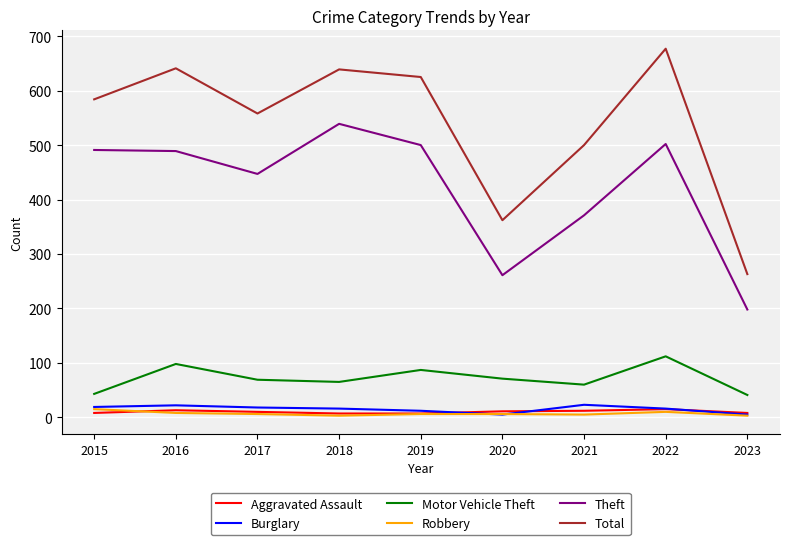

Which series has the largest total across all categories?

Total